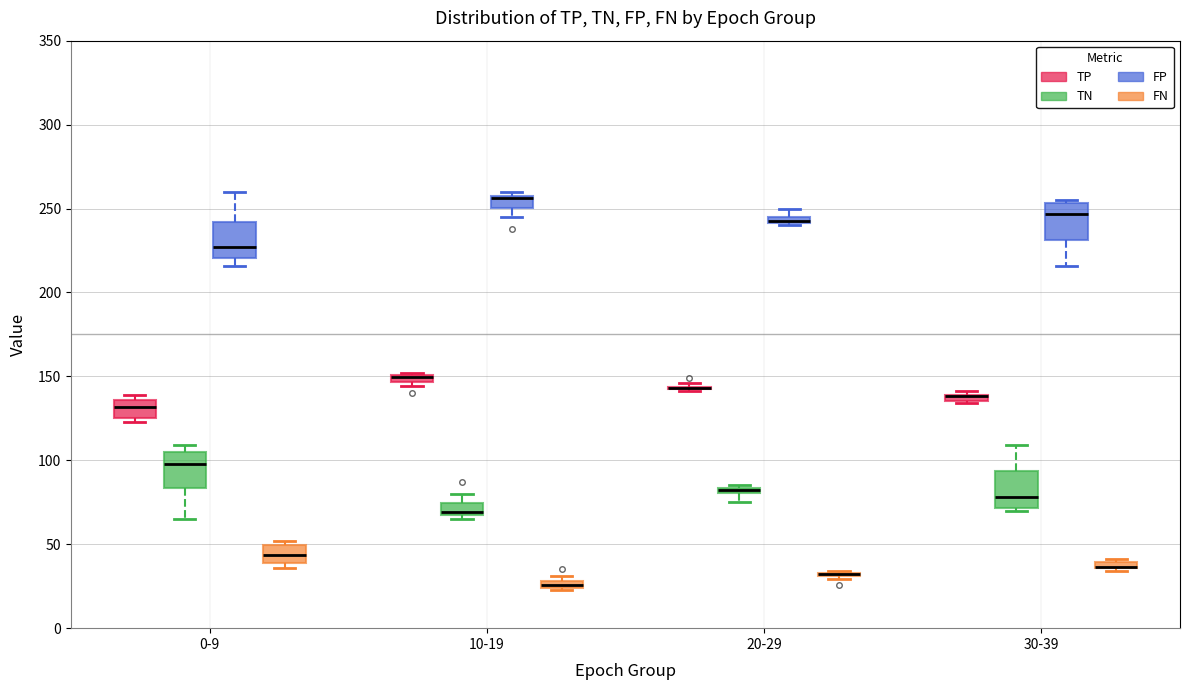

Where is the lower edge of the box for 20-29 (TN) on the y-axis? The values are not printed on the chart, so give them approximately, as read against the axis.

80